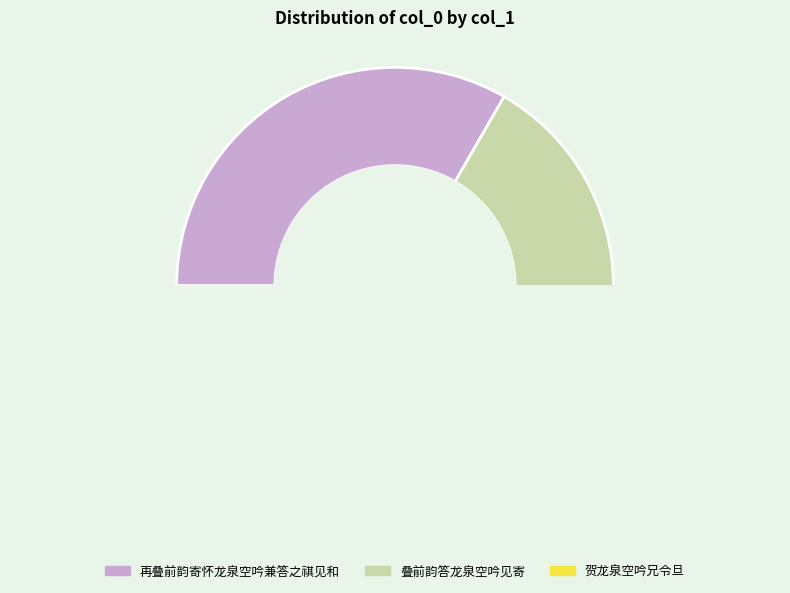

Count the number of slices in the pie.

3